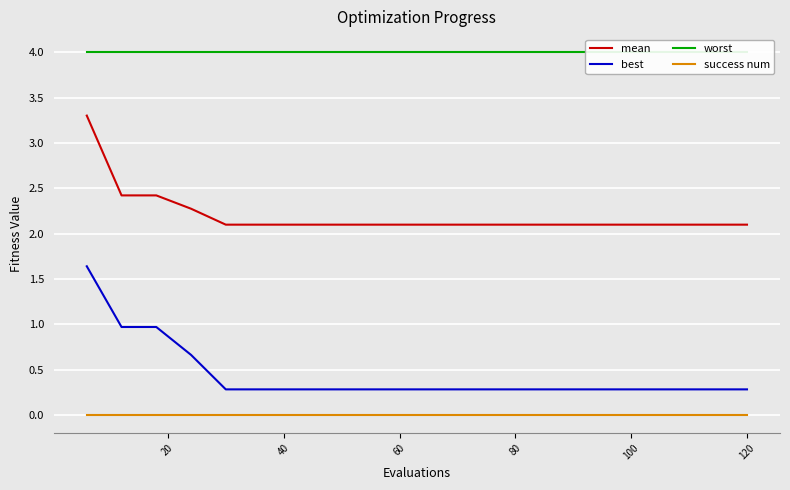

True or false: best and success num intersect in this chart.

False